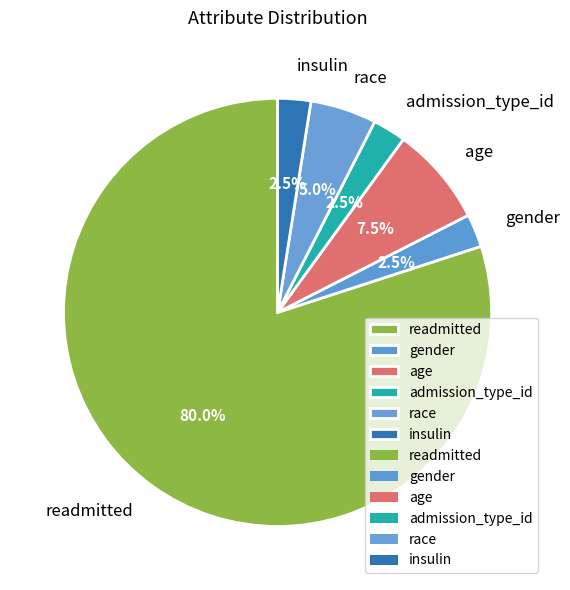

How many segments does this pie chart have?

6